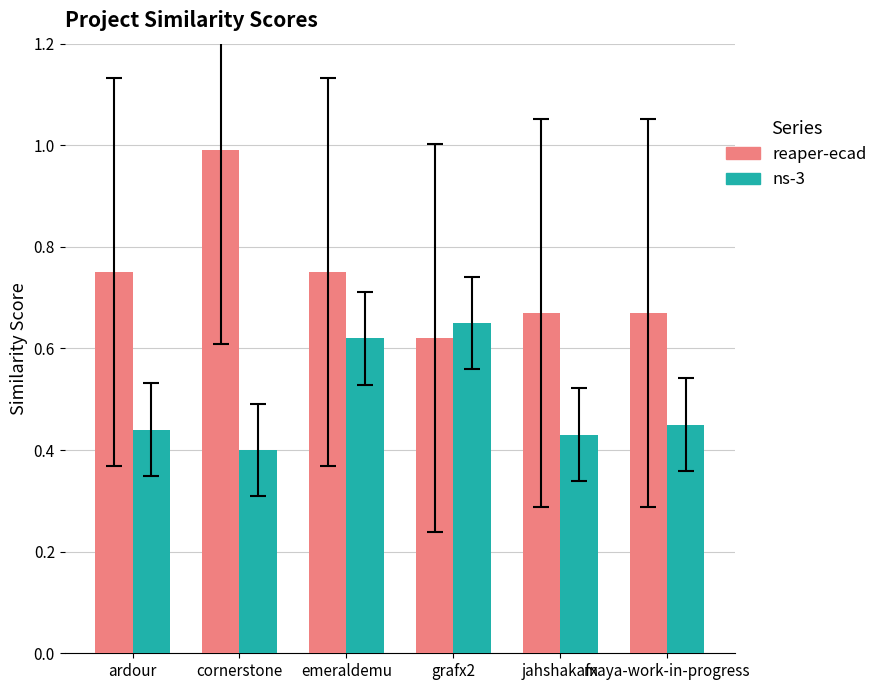

What is the total value across all series at jahshakafx?

1.1